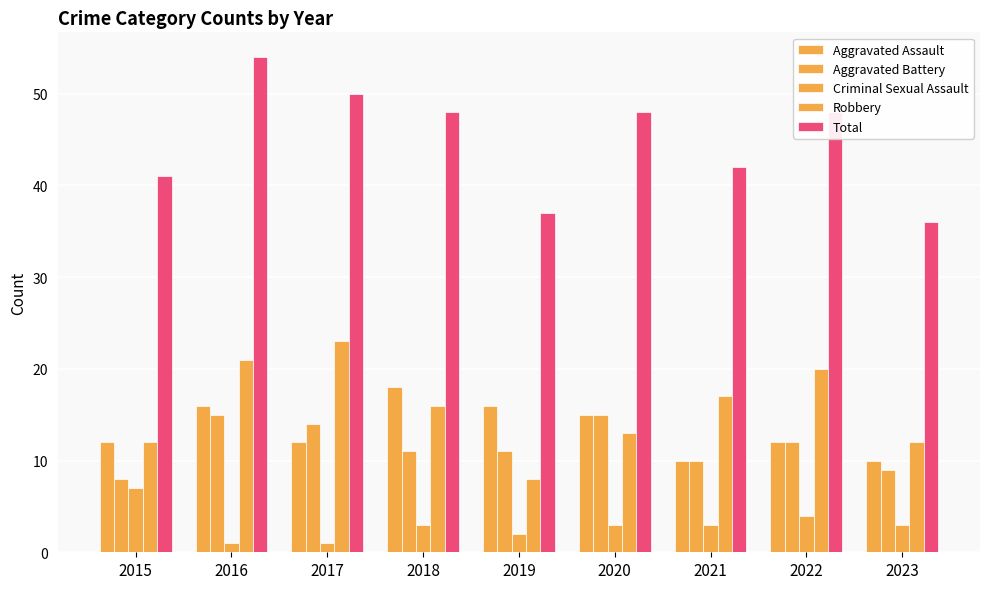

What is the sum of all Aggravated Battery values?

105